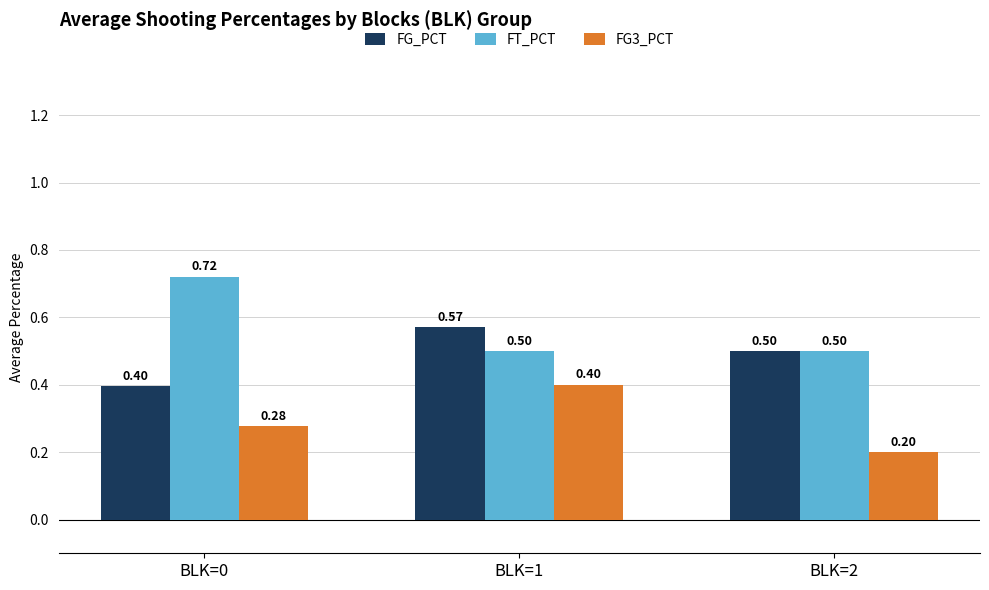

Which label corresponds to the smallest value in the chart?

BLK=2